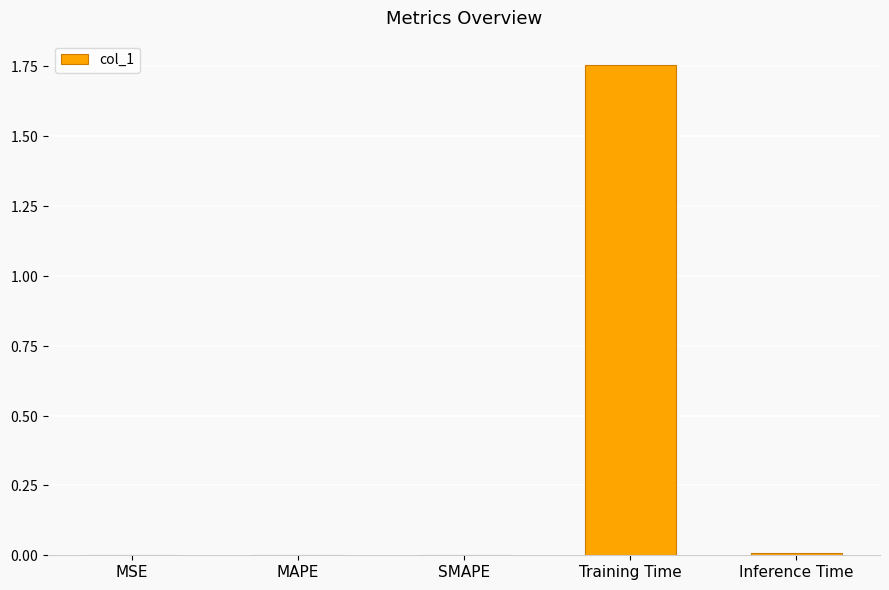

At which category does the chart reach its minimum across all series?

MSE